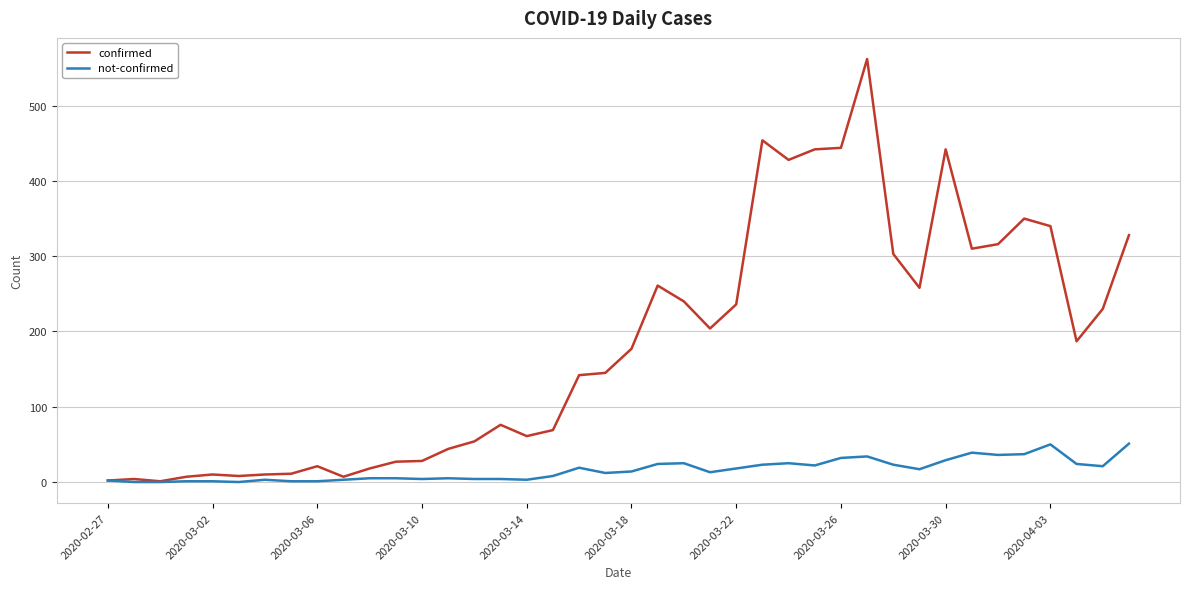

Which series has the largest total across all categories?

confirmed